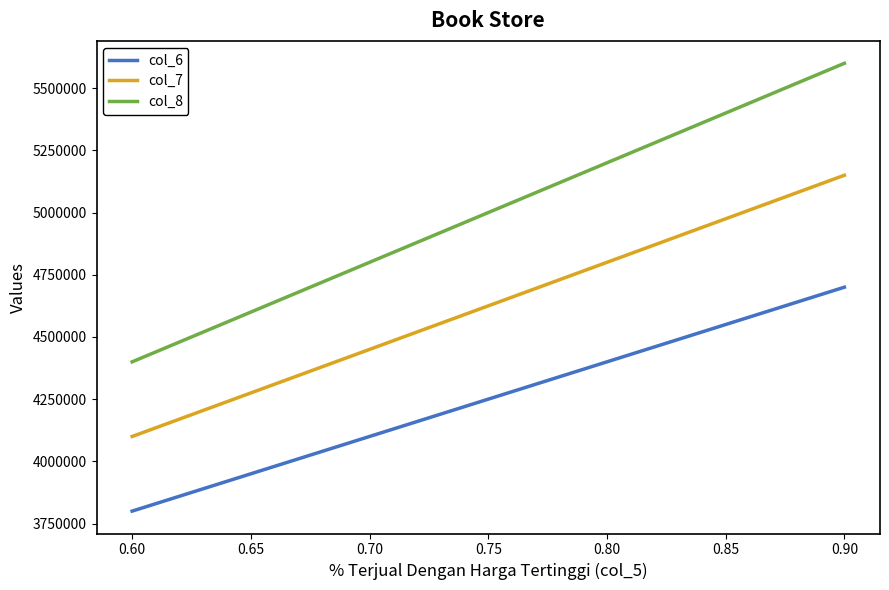

Reading right to left, what are all the values shown in this chart?

col_6: 4700000	4400000	4100000	3800000
col_7: 5150000	4800000	4450000	4100000
col_8: 5600000	5200000	4800000	4400000